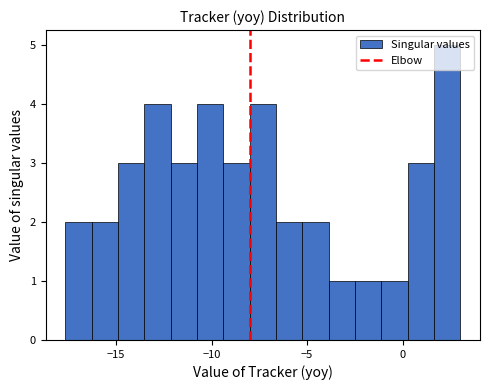

Read against the x-axis, roughly where is the centre of the tallest bar?

2.5